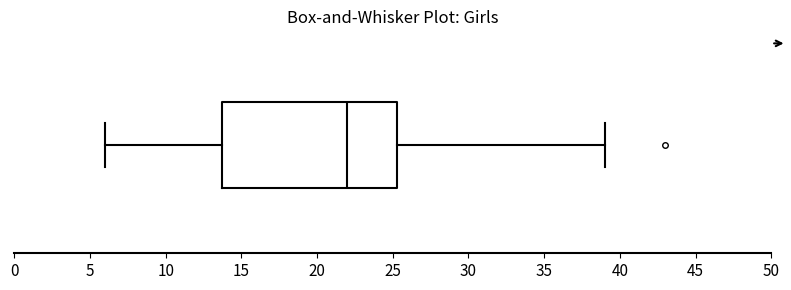

Where is the left edge of the box on the x-axis? The values are not printed on the chart, so give them approximately, as read against the axis.

14.0